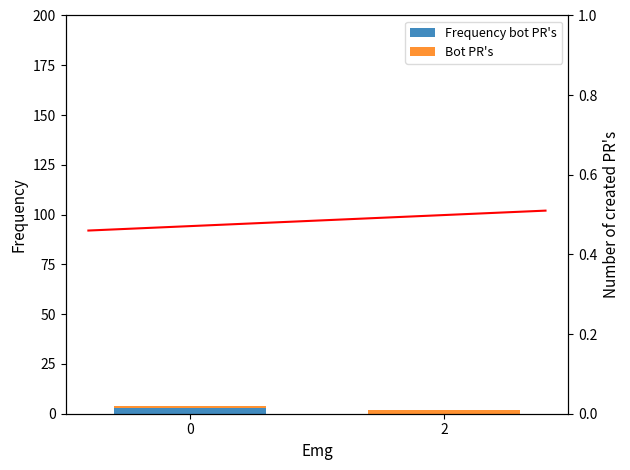

What is the sum of the Frequency bot PR's values at 2 and 0?

3